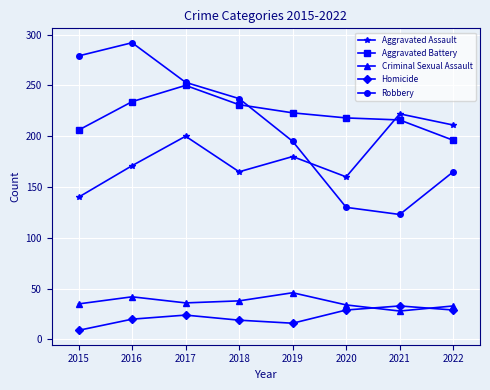

Does the chart display data point markers on the line(s)?

Yes